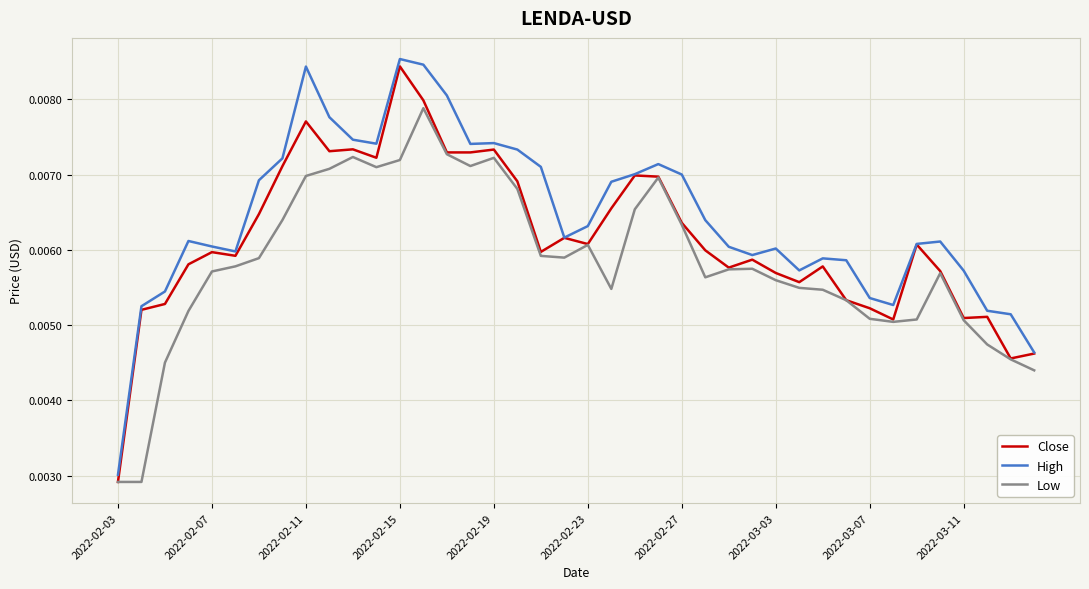

Which series has the largest range (max minus min)?

High